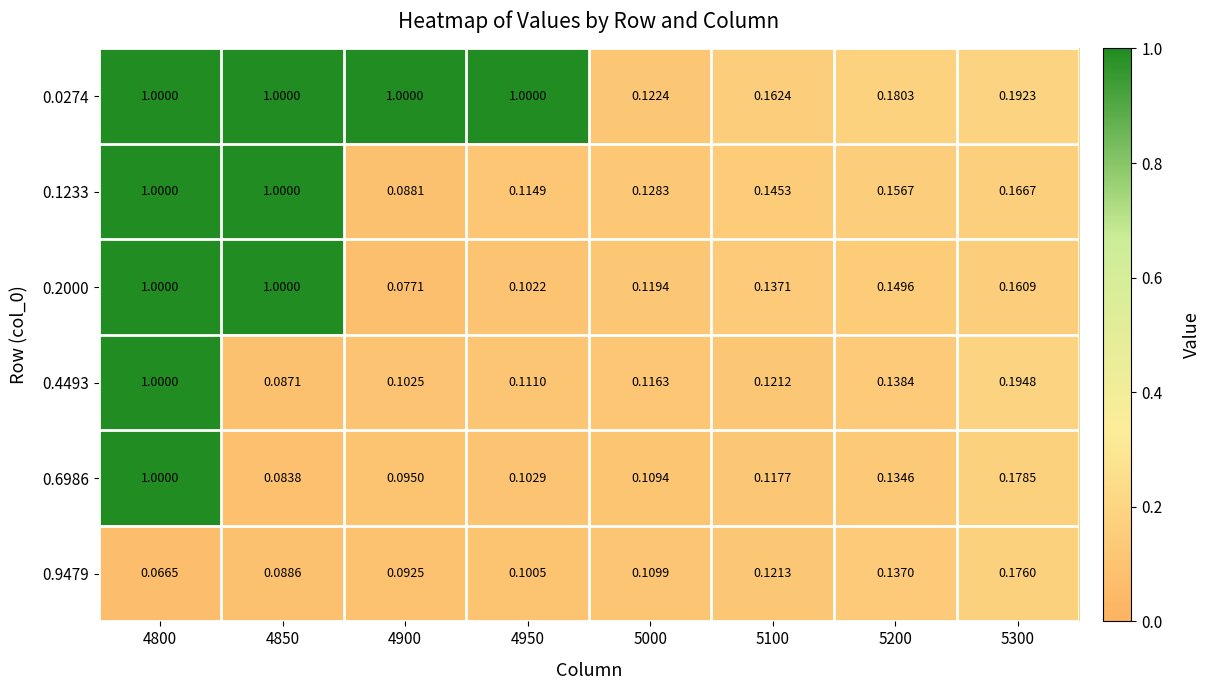

Is the value of 0.0274 at 4900 greater than the value of 0.1233 at 4900?

Yes